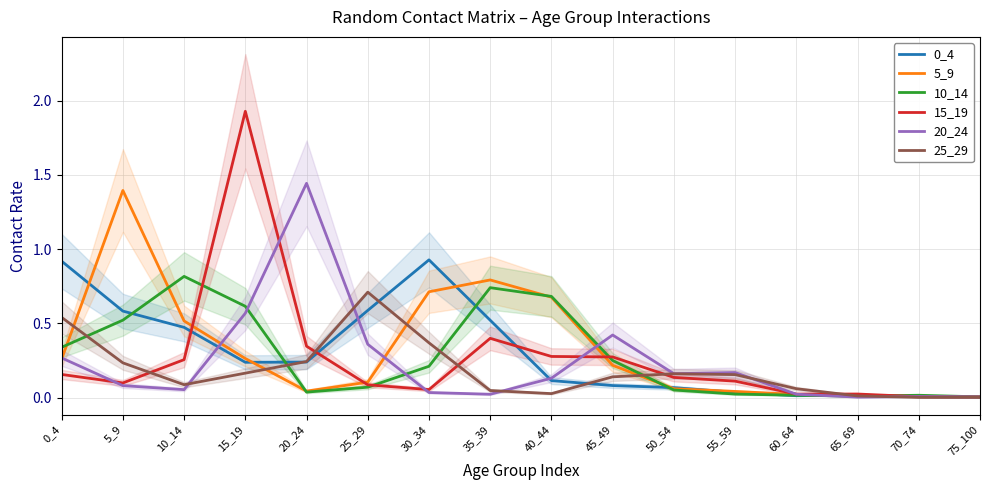

What is the difference between the maximum and second lowest values in the 25_29 series?

0.7